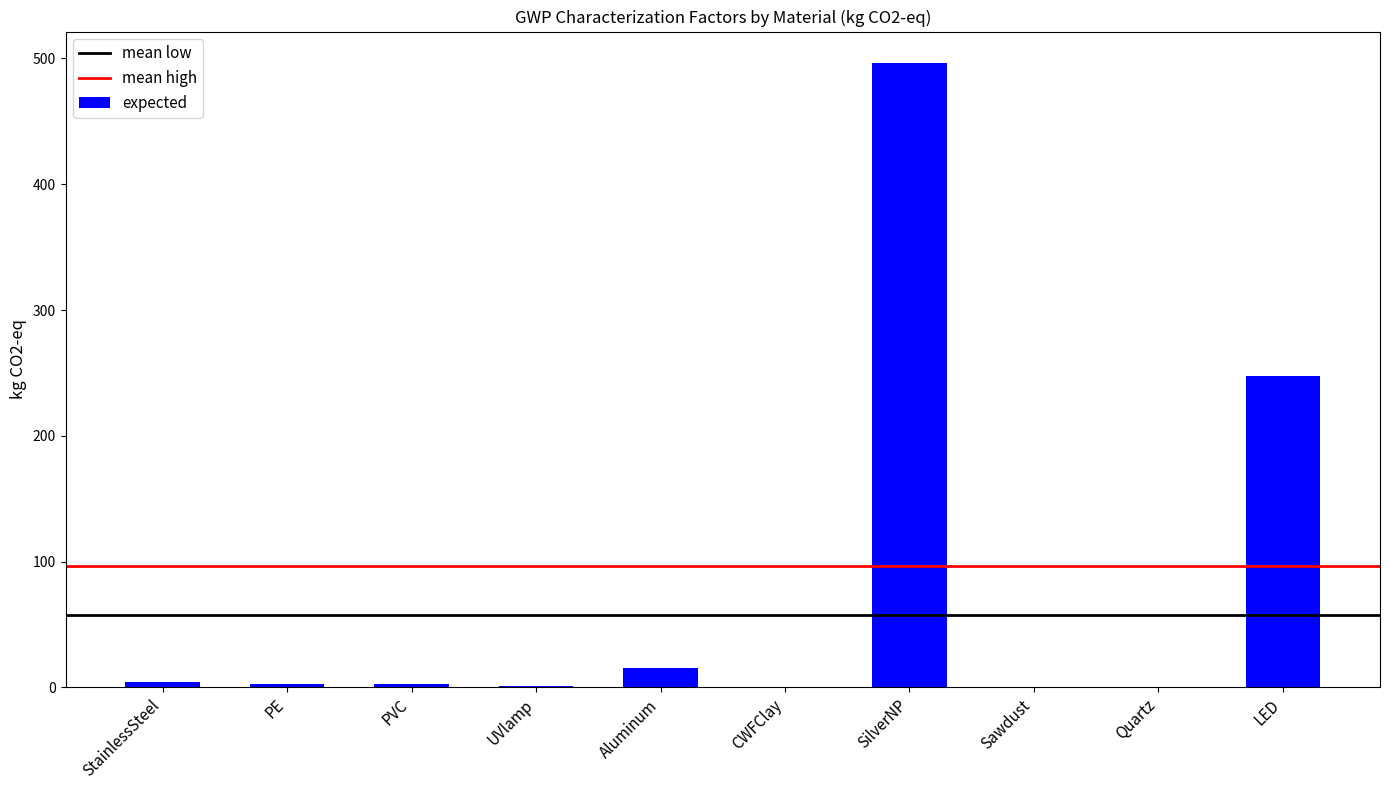

True or false: the data shows 15.1 at Aluminum.

True